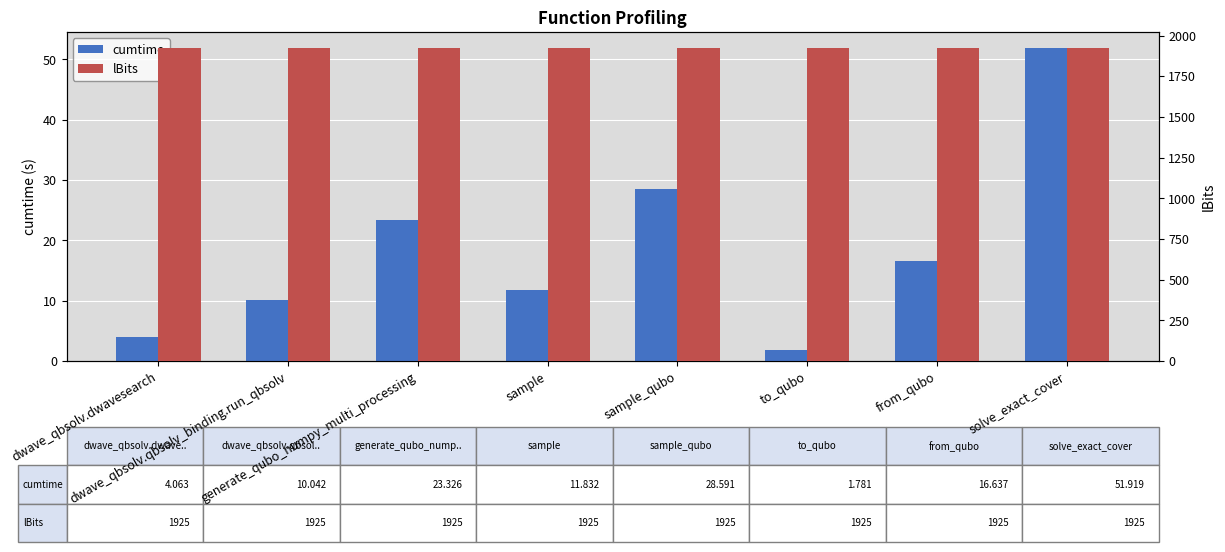

What is the sum of the lBits values at to_qubo and dwave_qbsolv.qbsolv_binding.run_qbsolv?

3850.0